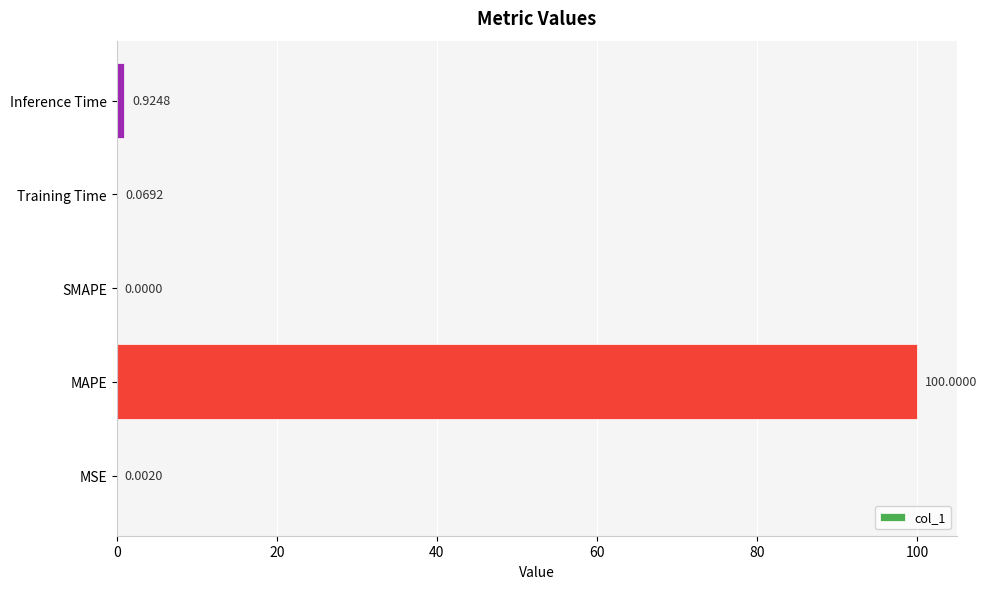

At which label is the value closest to 50?

Inference Time